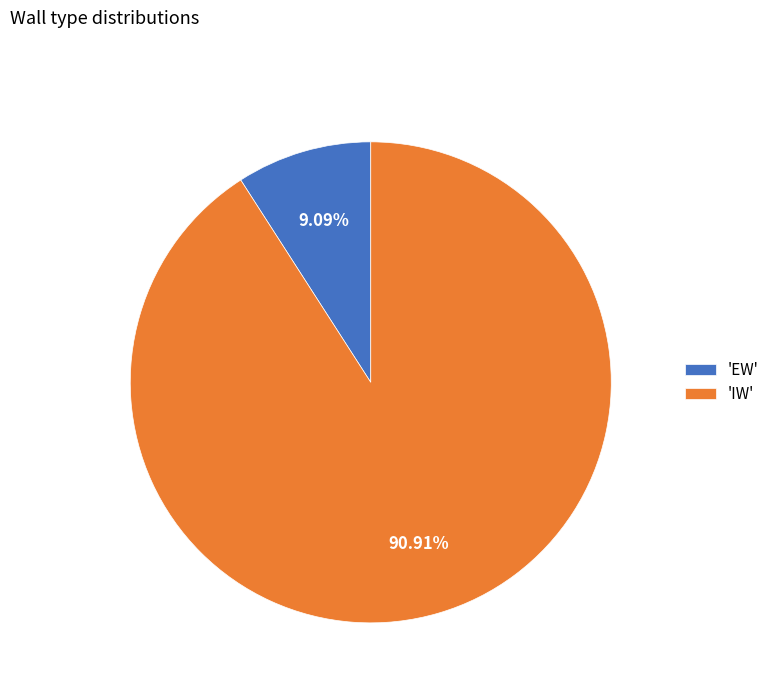

Between 'EW' and 'IW', which is larger?

'IW'